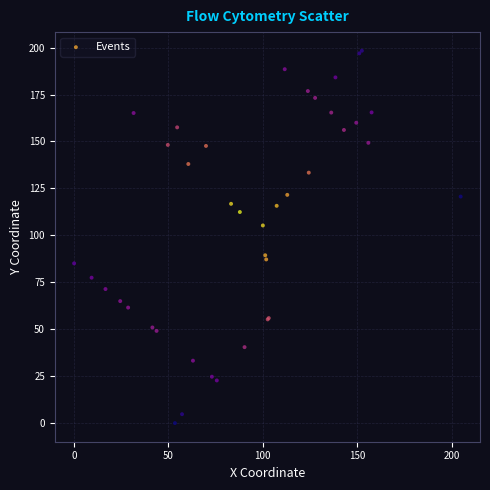

What Y value in the scatter plot is closest to 99?

105.3